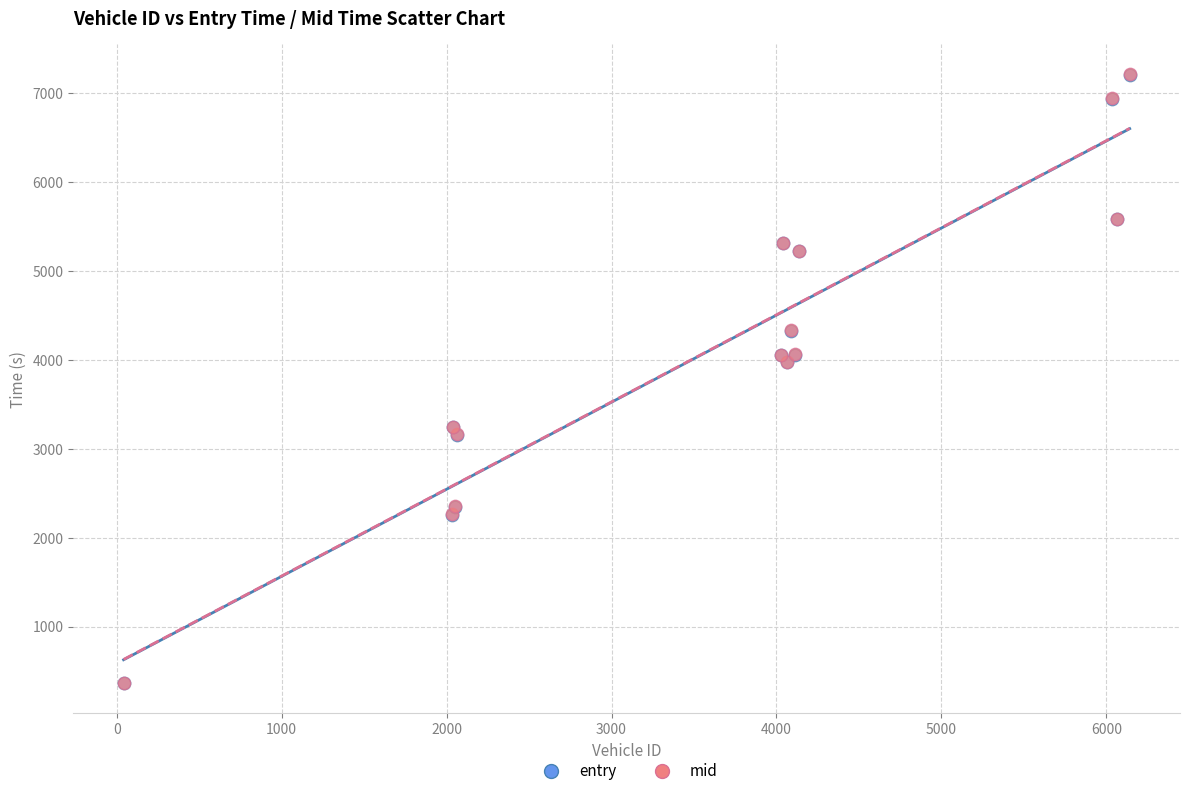

What are all the series names shown in the legend?

entry, mid